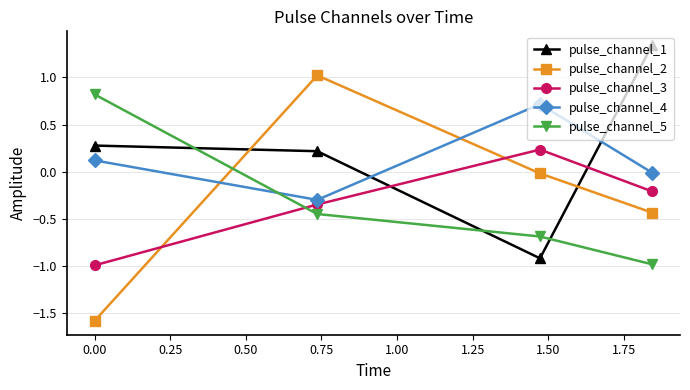

How many times do pulse_channel_1 and pulse_channel_5 cross each other?

3